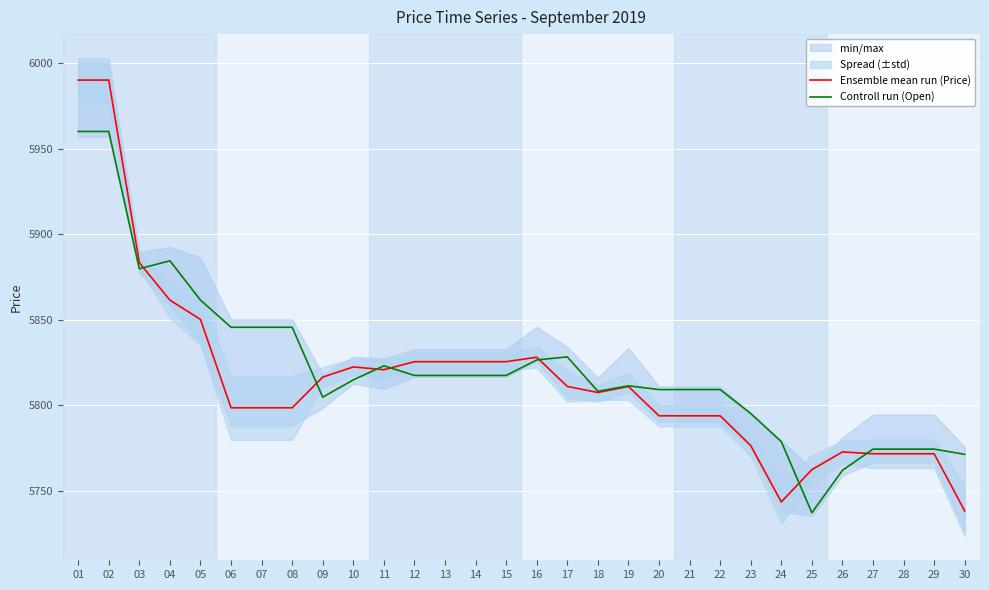

What is the sum of all Controll run (Open) values?

174666.3